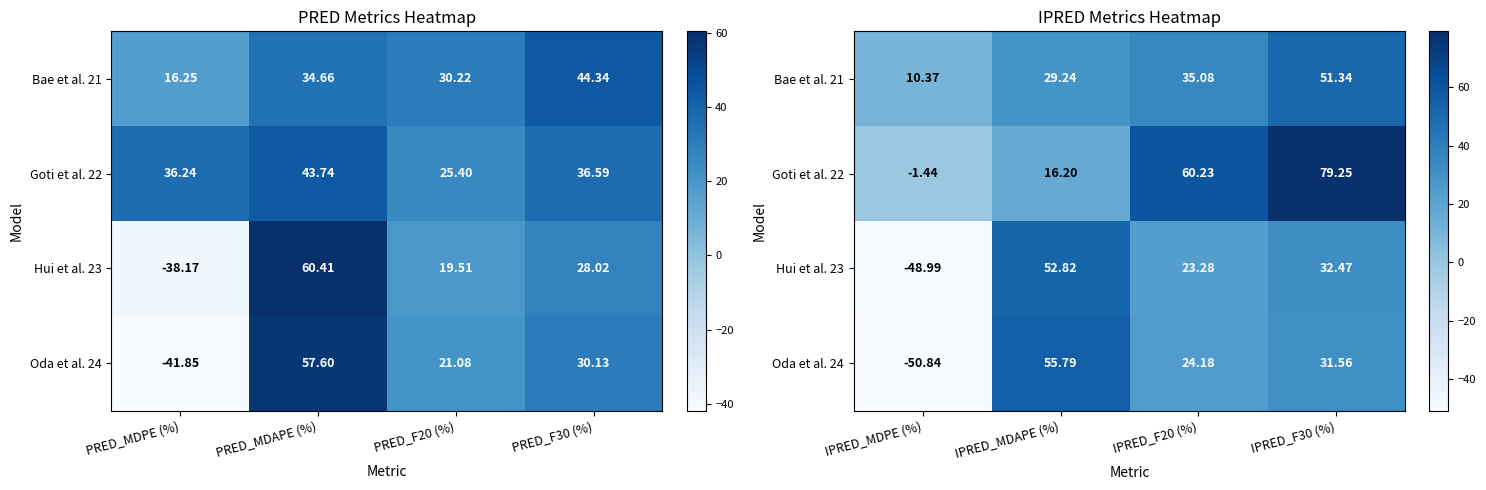

What is the minimum value shown in the chart?

-50.8